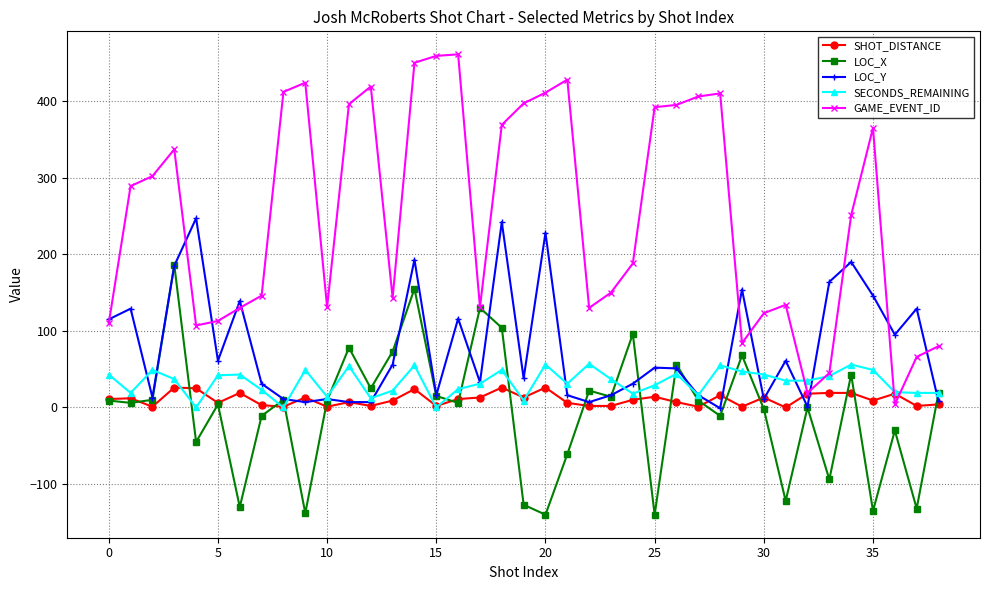

What is the greatest value displayed?

461